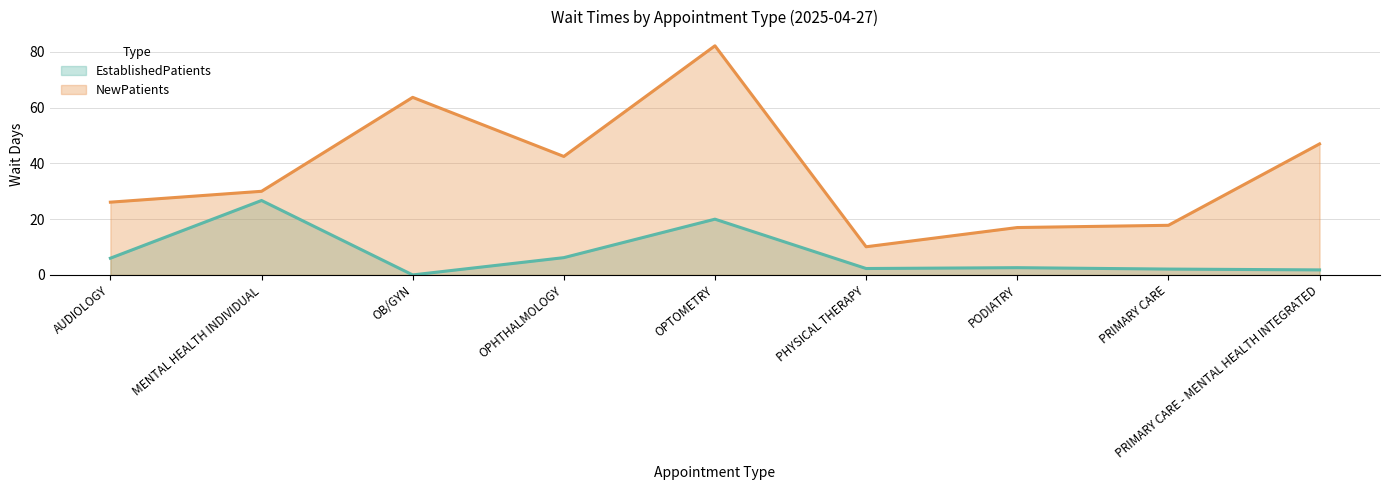

In EstablishedPatients, how many points are lower than both neighbors (excluding endpoints)?

2